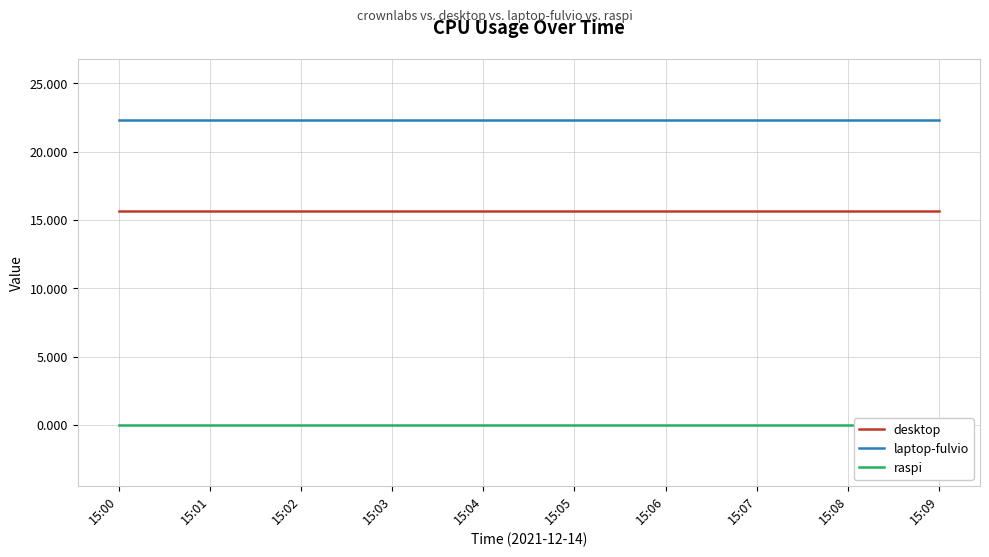

Which category has the highest value in the desktop series?

15:00